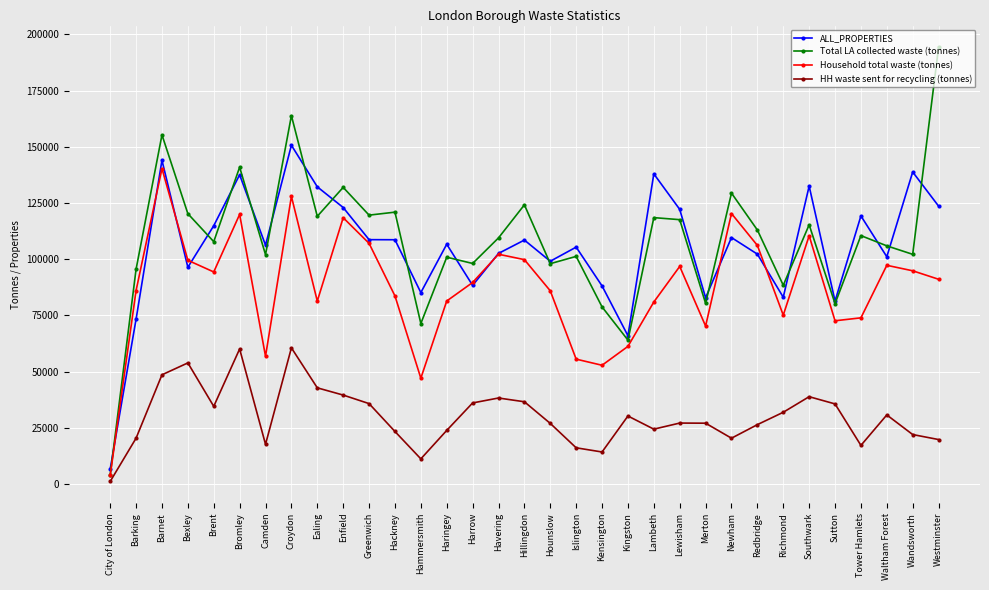

What value does the ALL_PROPERTIES series have at Redbridge?

102250